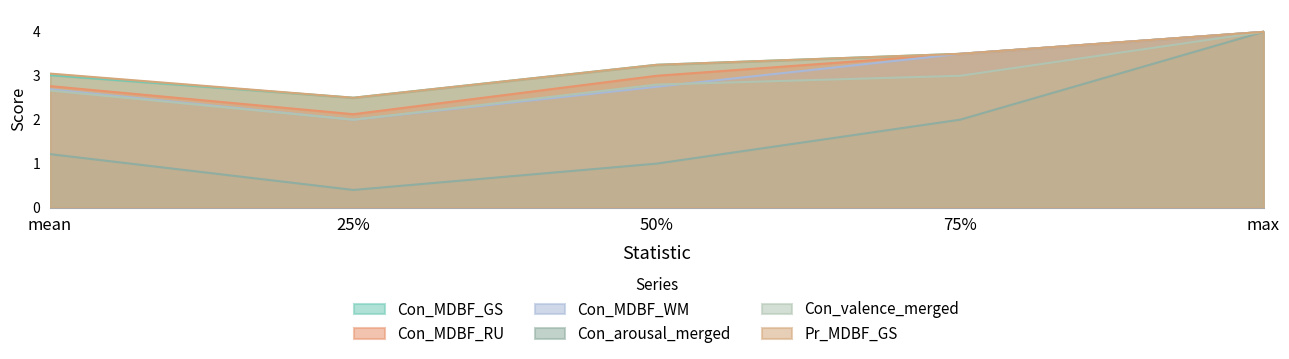

Which series has the widest spread of values?

Con_arousal_merged